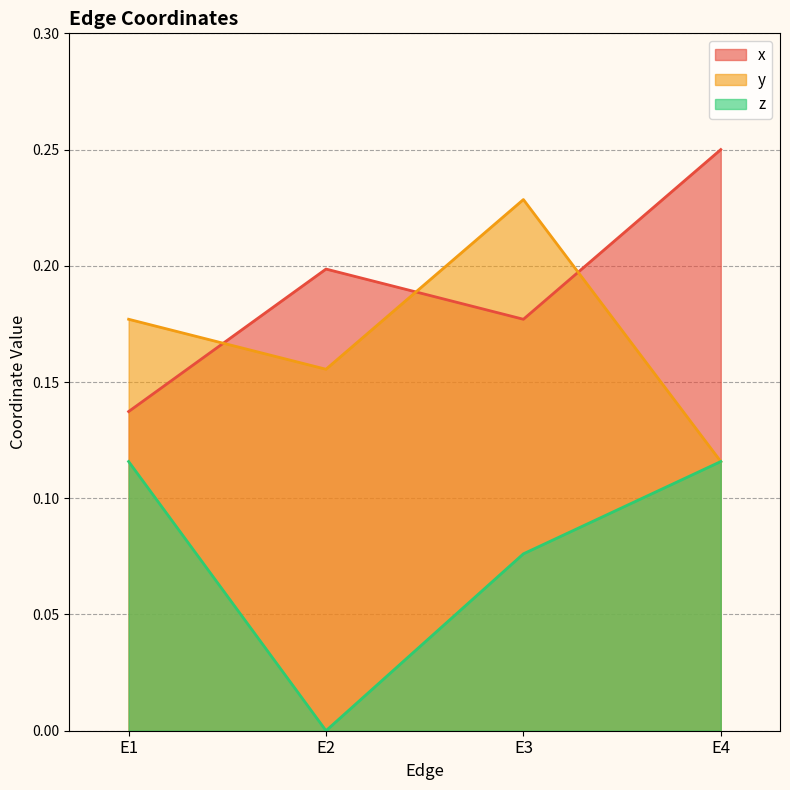

True or false: x and z cross at least once.

False